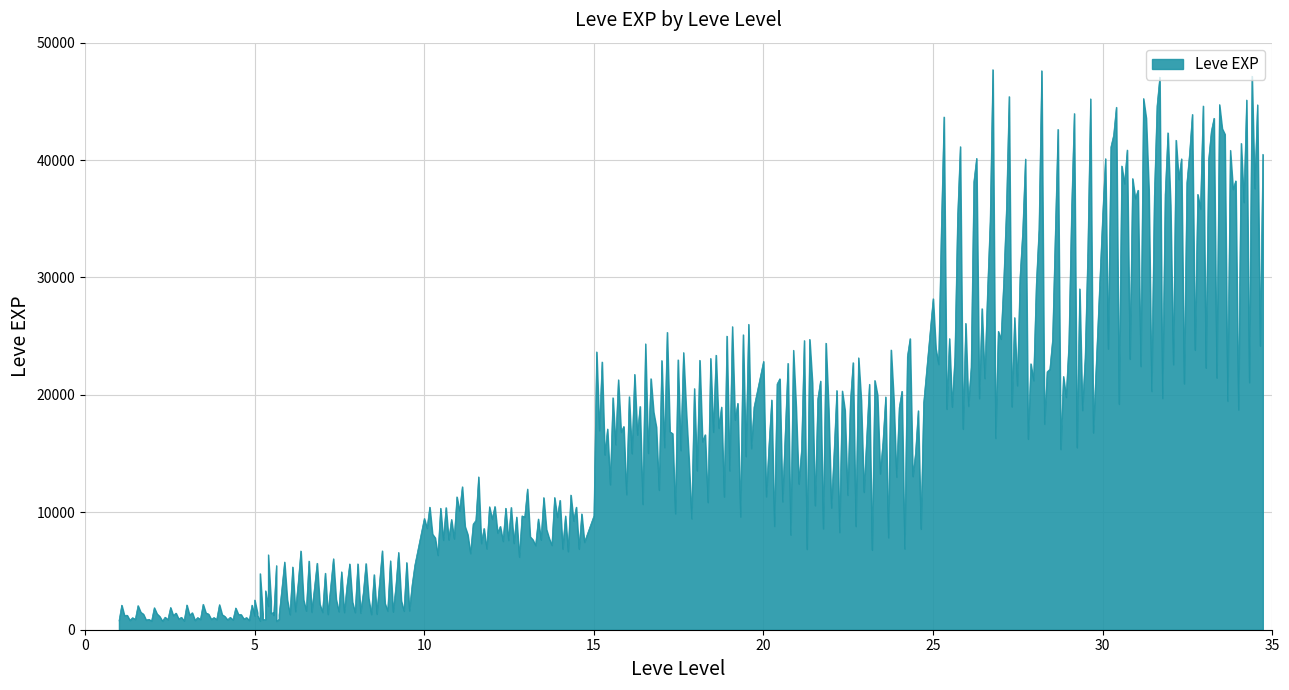

Rank the categories by value from lowest to highest.

1, 1, 1, 1, 1, 5, 5, 1, 5, 5, 5, 5, 10, 20, 10, 10, 10, 10, 15, 20, 10, 15, 15, 15, 20, 25, 20, 20, 20, 25, 30, 15, 15, 25, 25, 25, 30, 30, 30, 25